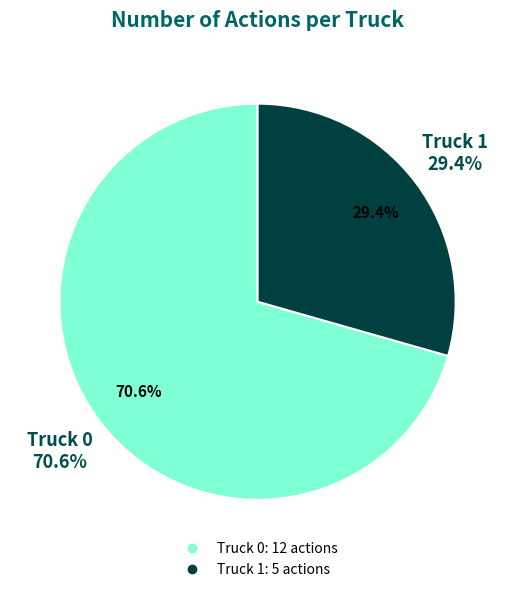

Rank the categories by value from lowest to highest.

Truck 1, Truck 0